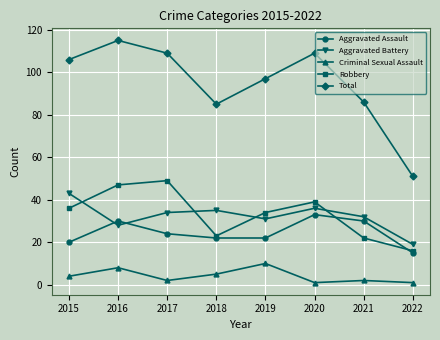

How many data points in Aggravated Assault are less than 24?

4